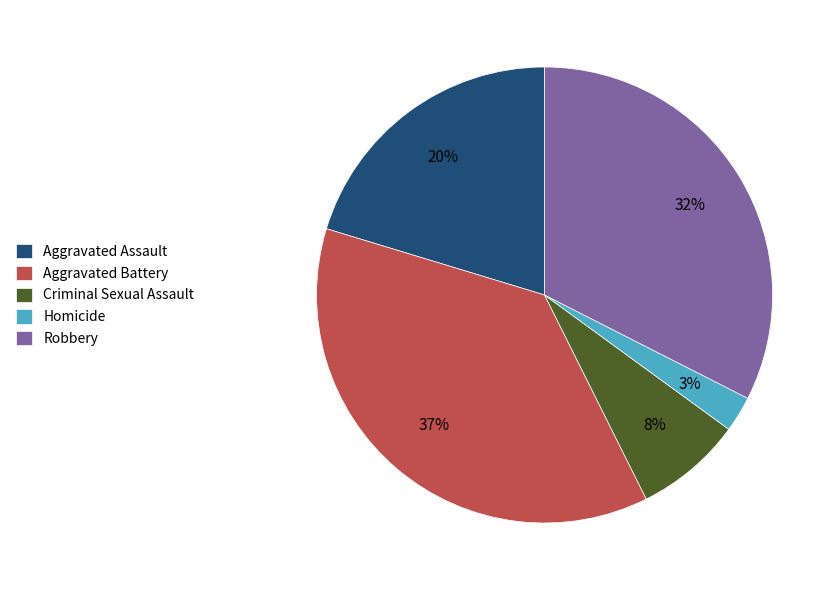

Between Homicide and Robbery, which is larger?

Robbery